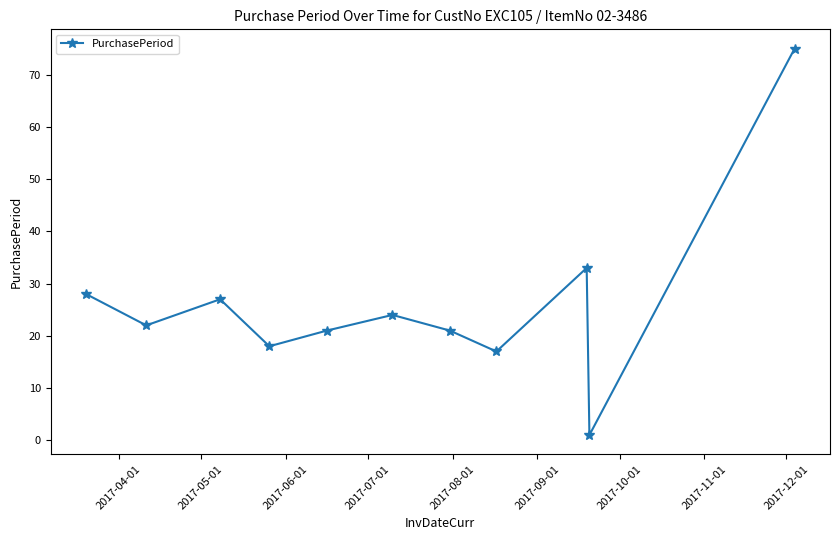

True or false: the data has more than 0 interior local peaks.

True